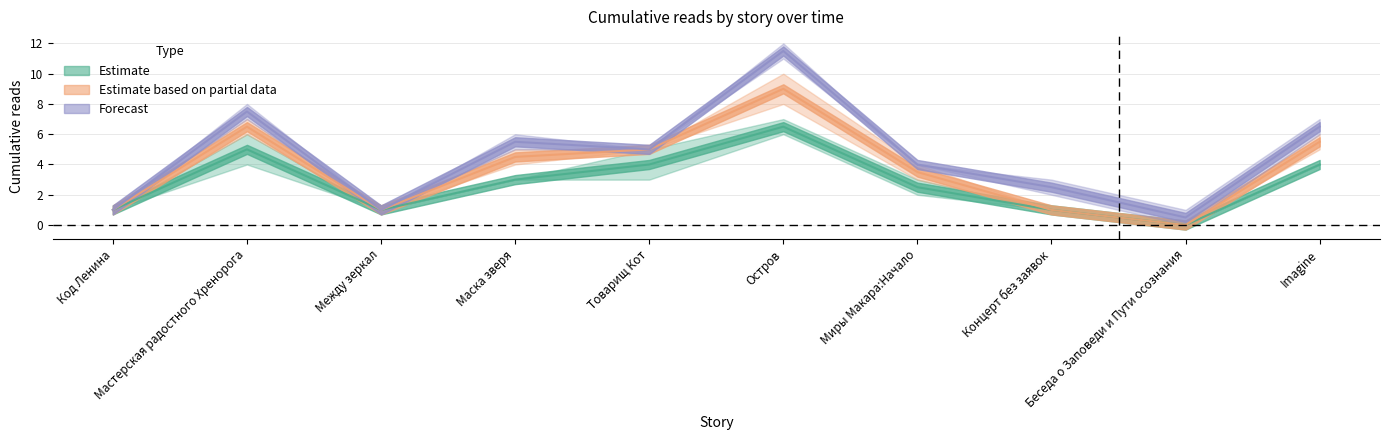

Count the number of data series in this chart.

3